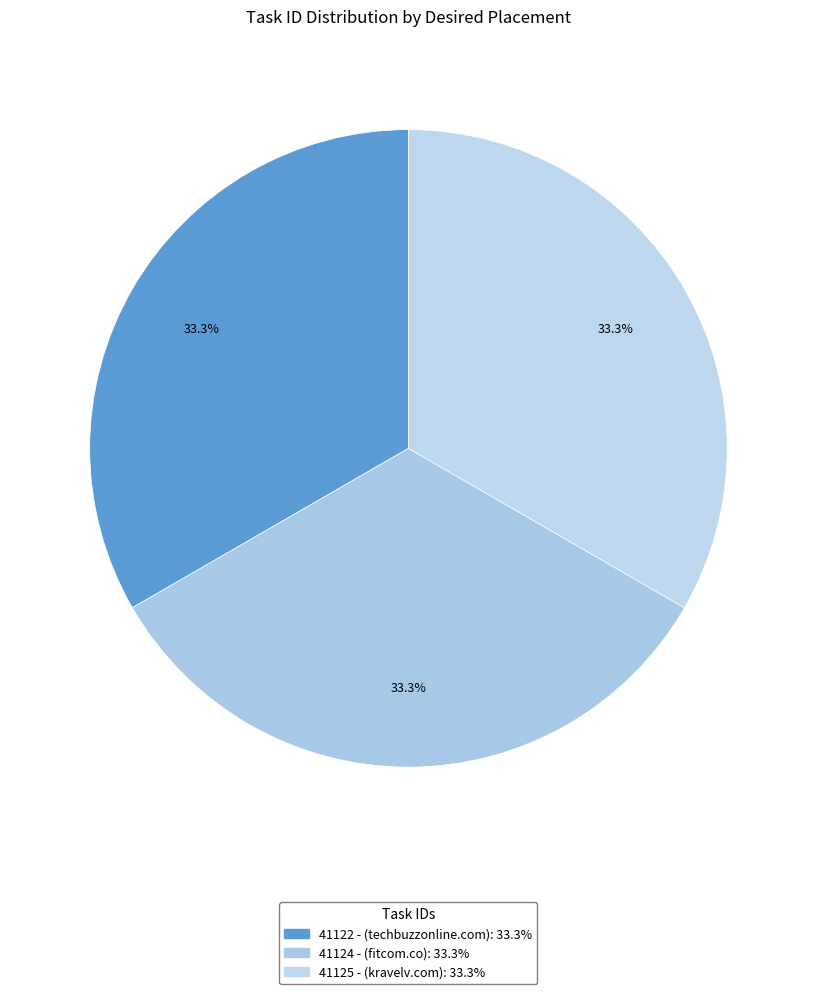

To the nearest percent, what portion does 41125 represent?

33%